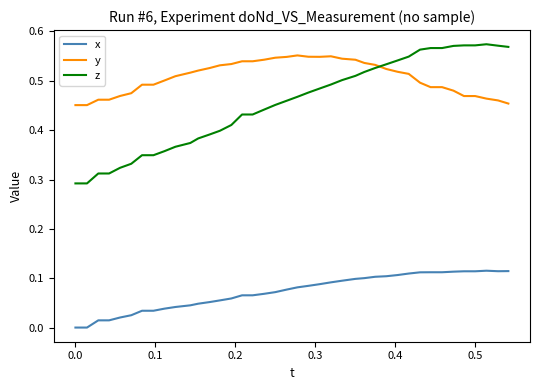

True or false: x and z intersect in this chart.

False